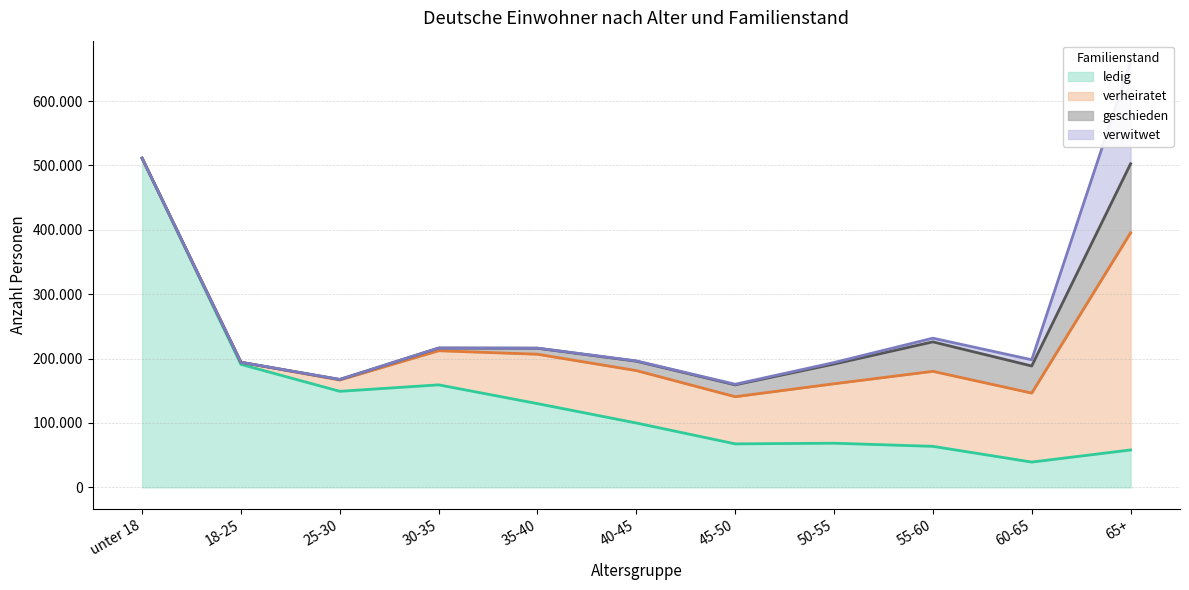

The value of ledig at 55-60 is 29673. True or false?

False